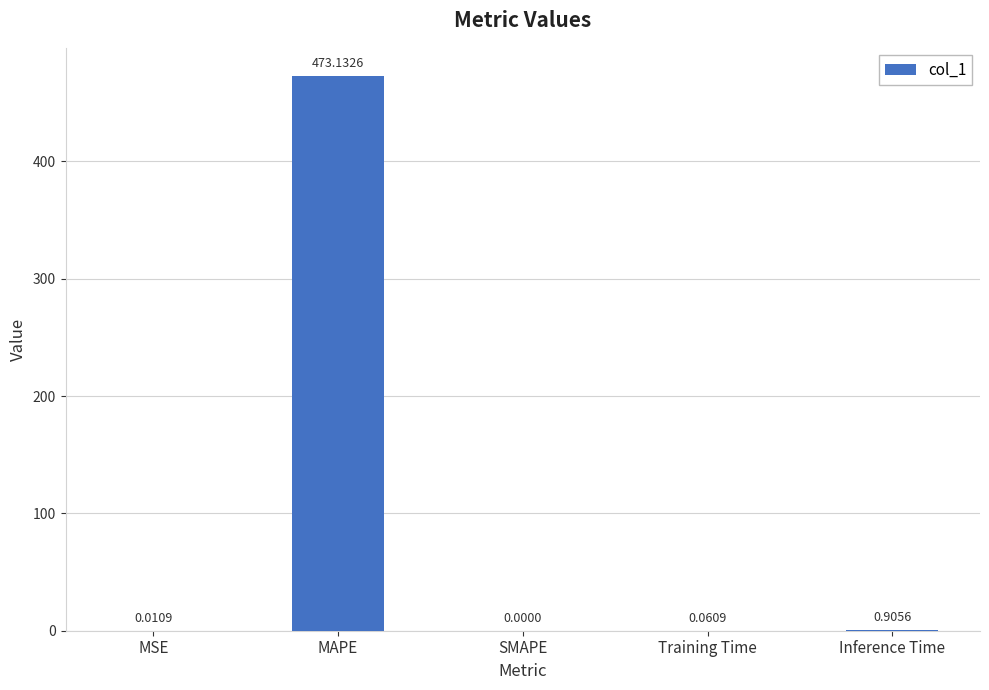

The chart shows a value of 0.0 at MSE. True or false?

True